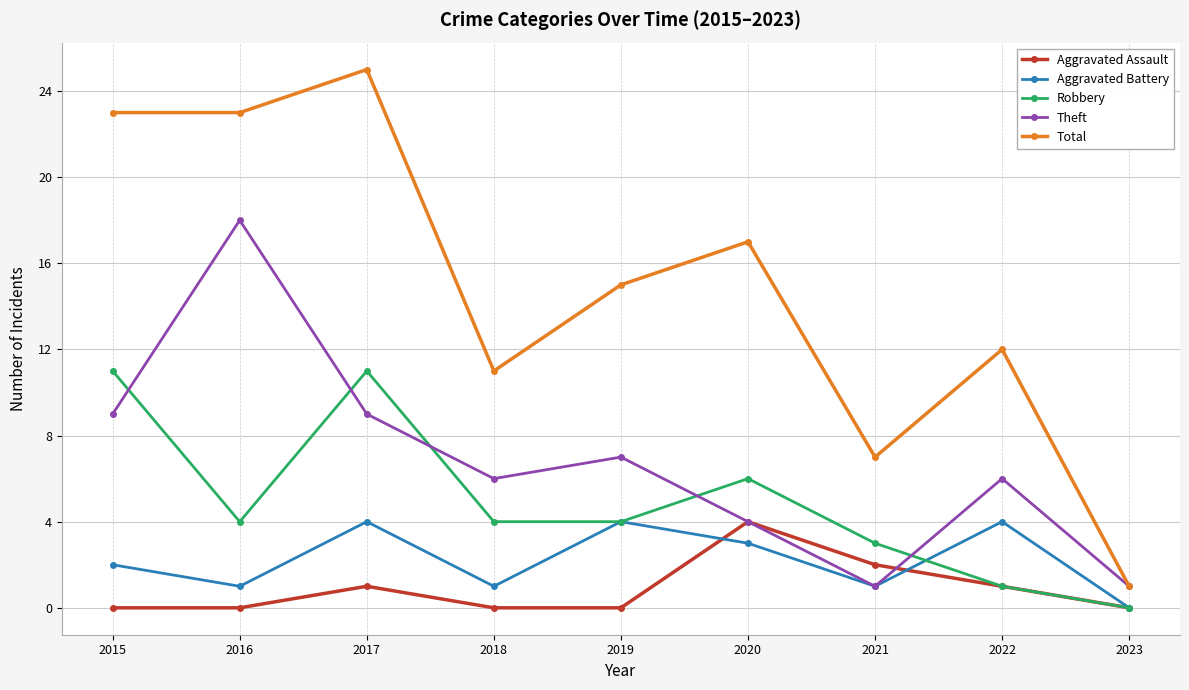

Which series has the largest total across all categories?

Total